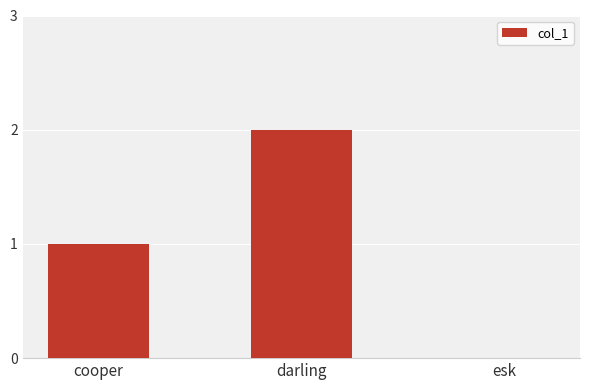

Which label corresponds to the largest value in the chart?

darling